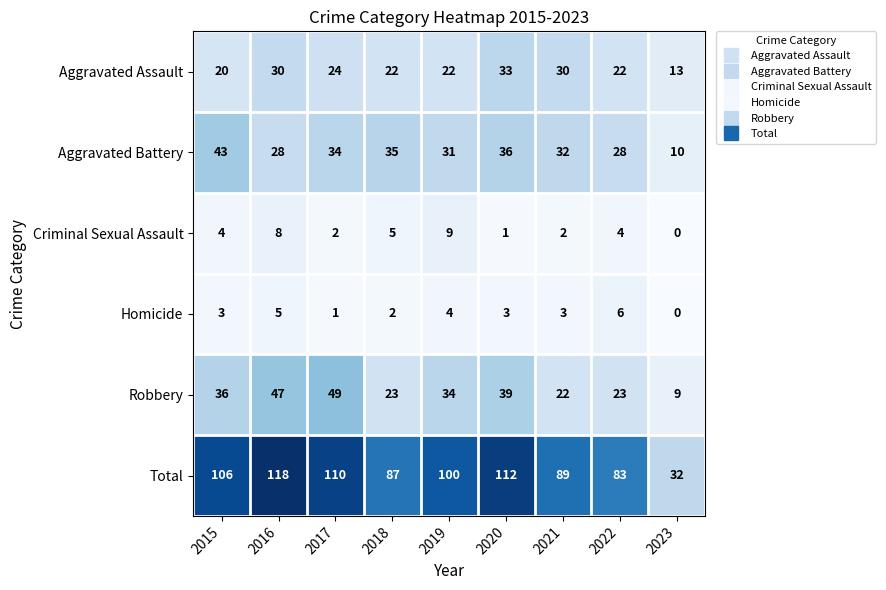

What is the maximum value shown in the chart?

118